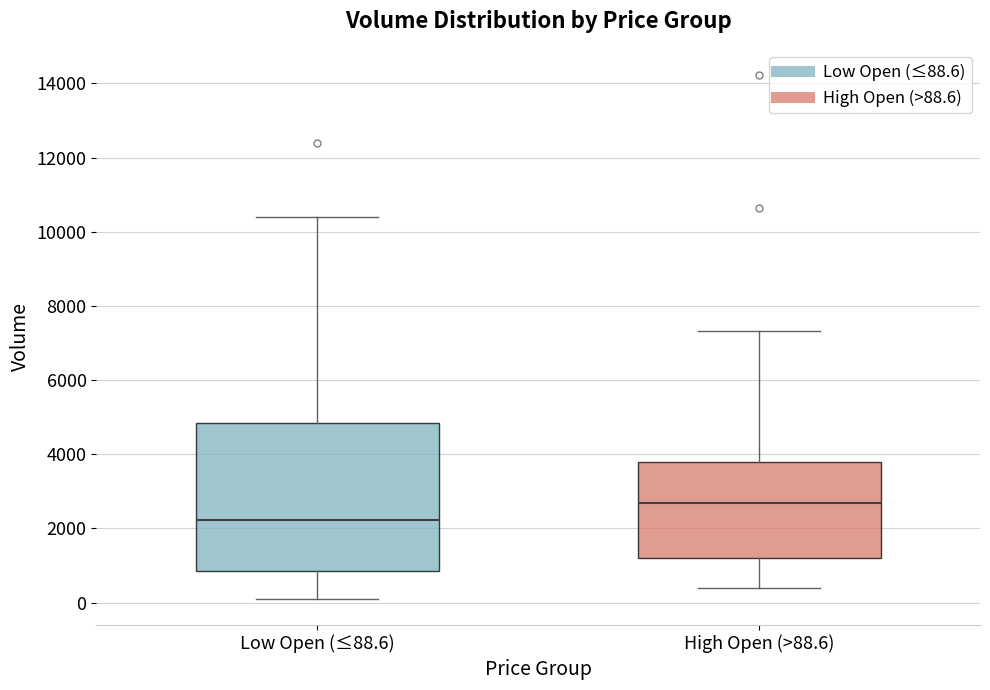

Reading left to right, transcribe this box plot: for each box, give where its median line is, the range the box spans, and where its two whiskers end, as read against the y-axis. The values are not printed on the chart, so give them approximately, as read against the axis.

Low Open (≤88.6): median 2200, box 800 to 4800, whiskers 200 to 10400
High Open (>88.6): median 2600, box 1200 to 3800, whiskers 400 to 7400